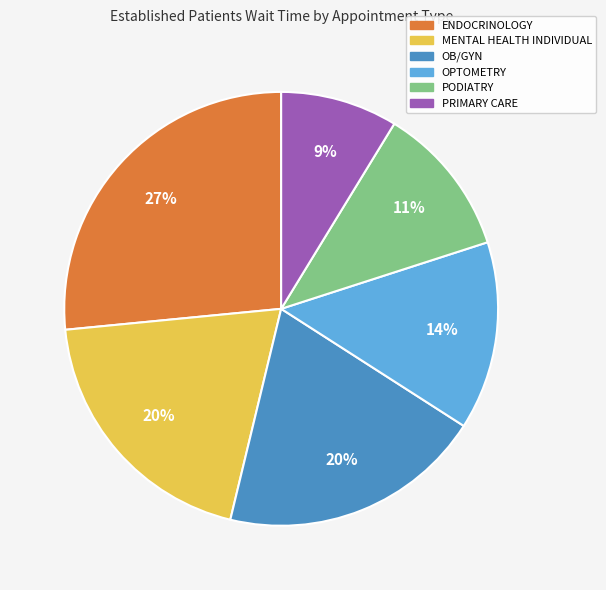

To the nearest percent, what is the combined percentage of OPTOMETRY and PRIMARY CARE?

23%